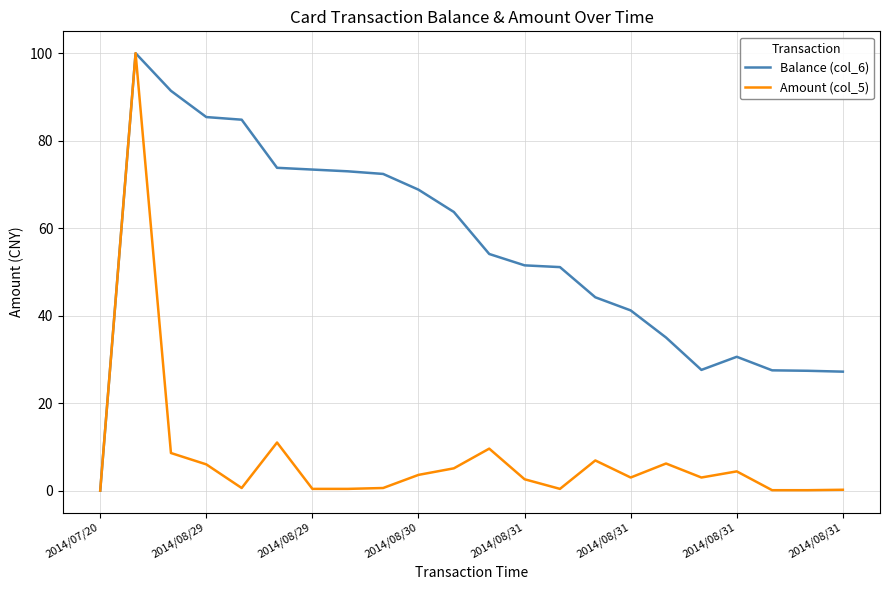

Does the chart display data point markers on the line(s)?

No